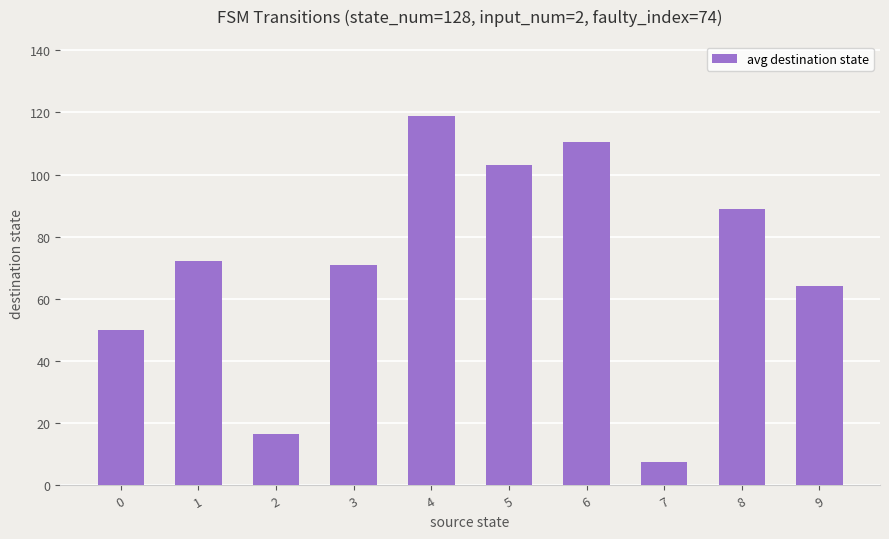

What is the minimum value shown in the chart?

7.5